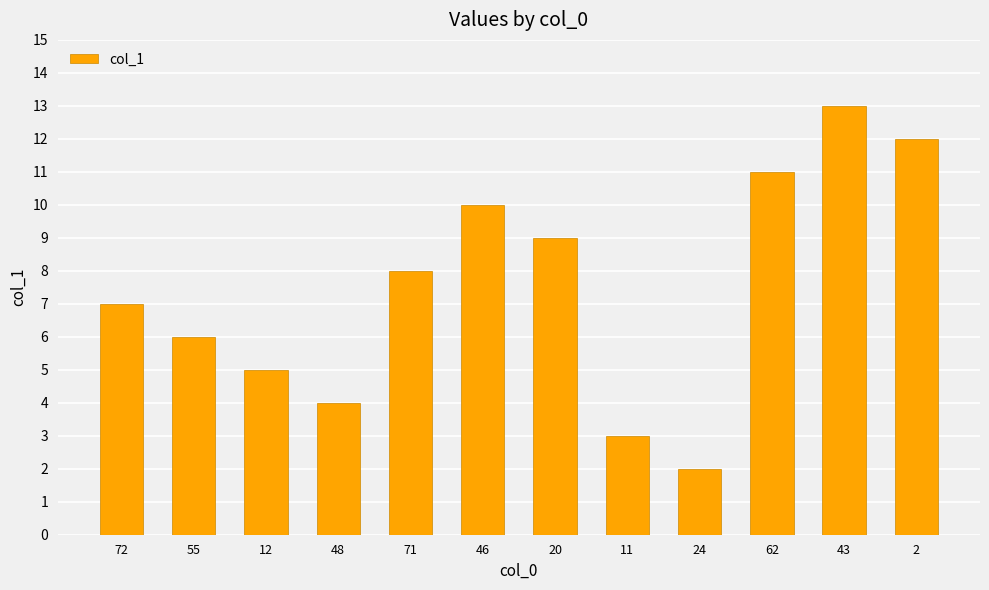

True or false: the data shows 5 at 12.

True